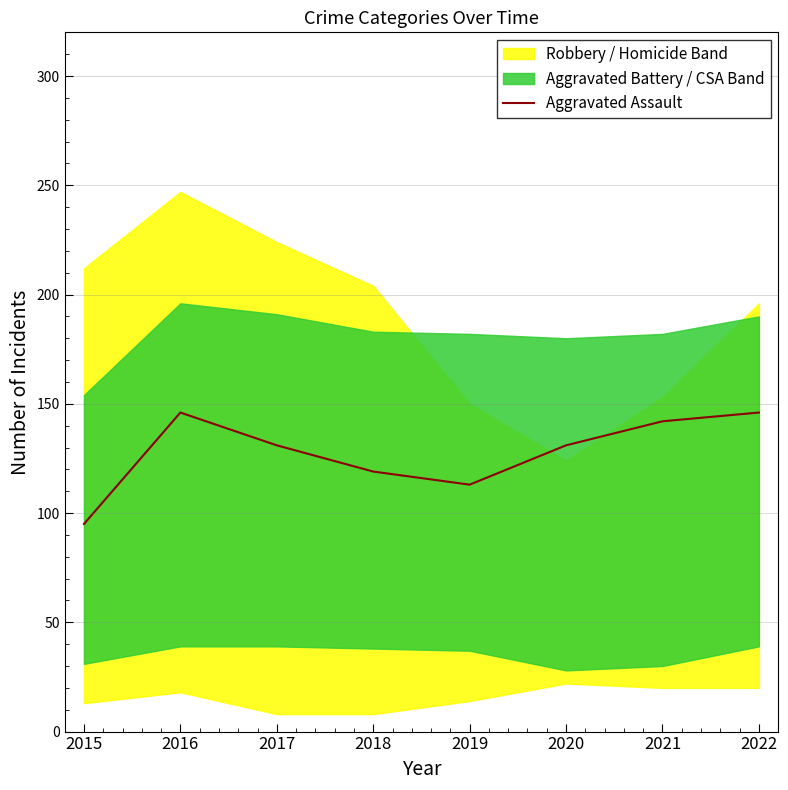

Reading left to right, extract all data points from this chart.

95	146	131	119	113	131	142	146